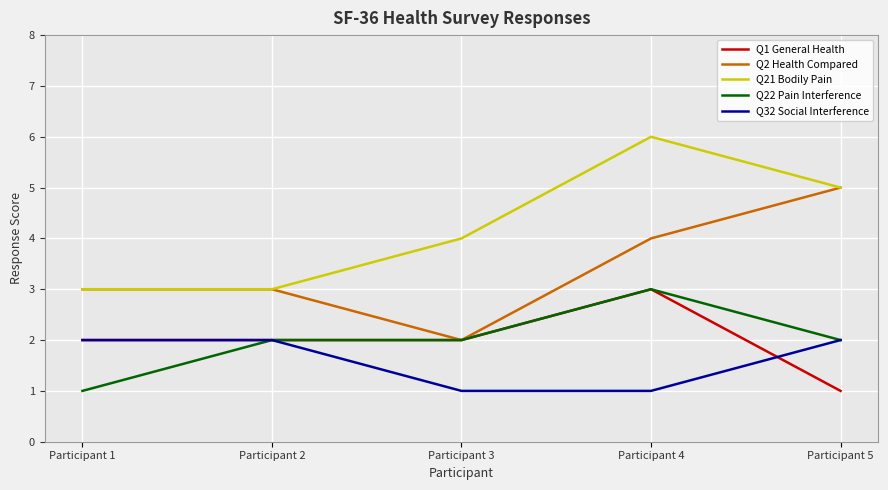

Reading left to right, transcribe all the data shown in this chart.

Q1 General Health: Participant 1=2	Participant 2=2	Participant 3=2	Participant 4=3	Participant 5=1
Q2 Health Compared: Participant 1=3	Participant 2=3	Participant 3=2	Participant 4=4	Participant 5=5
Q21 Bodily Pain: Participant 1=3	Participant 2=3	Participant 3=4	Participant 4=6	Participant 5=5
Q22 Pain Interference: Participant 1=1	Participant 2=2	Participant 3=2	Participant 4=3	Participant 5=2
Q32 Social Interference: Participant 1=2	Participant 2=2	Participant 3=1	Participant 4=1	Participant 5=2